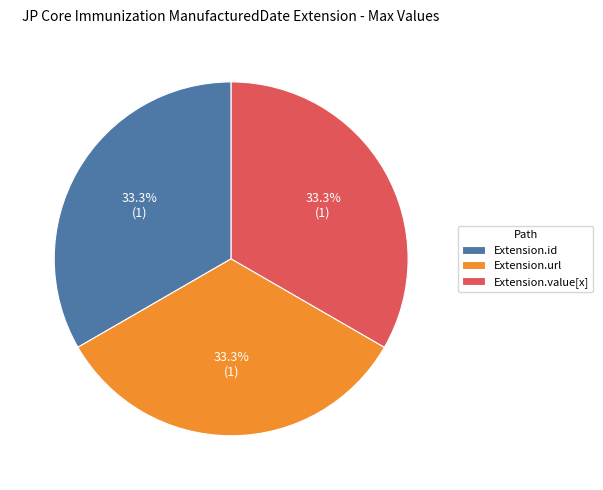

What is the ratio of the value at Extension.value[x] to the value at Extension.id?

1.0